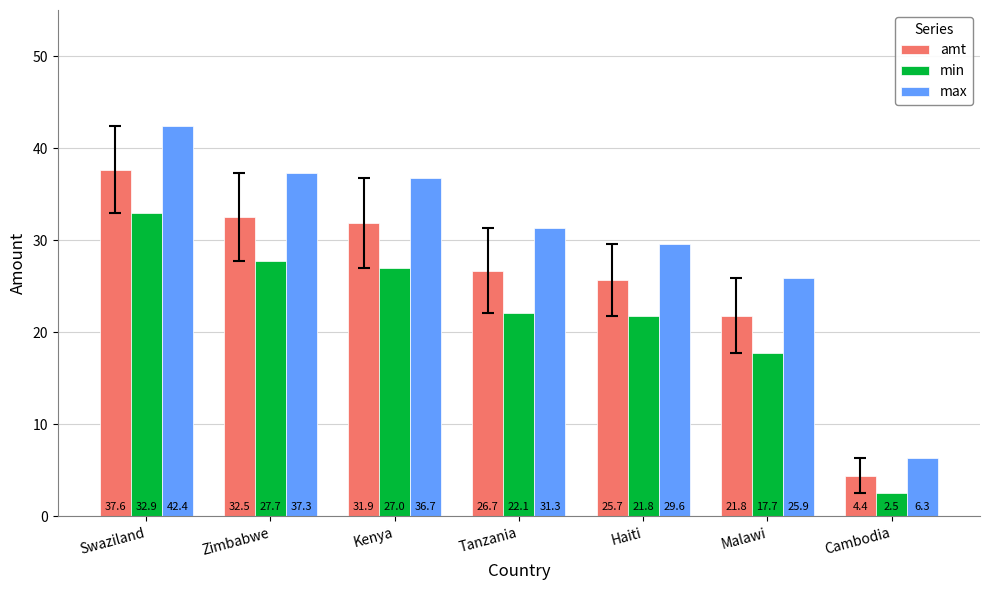

What is the label of the 4th bar from the left?

Tanzania